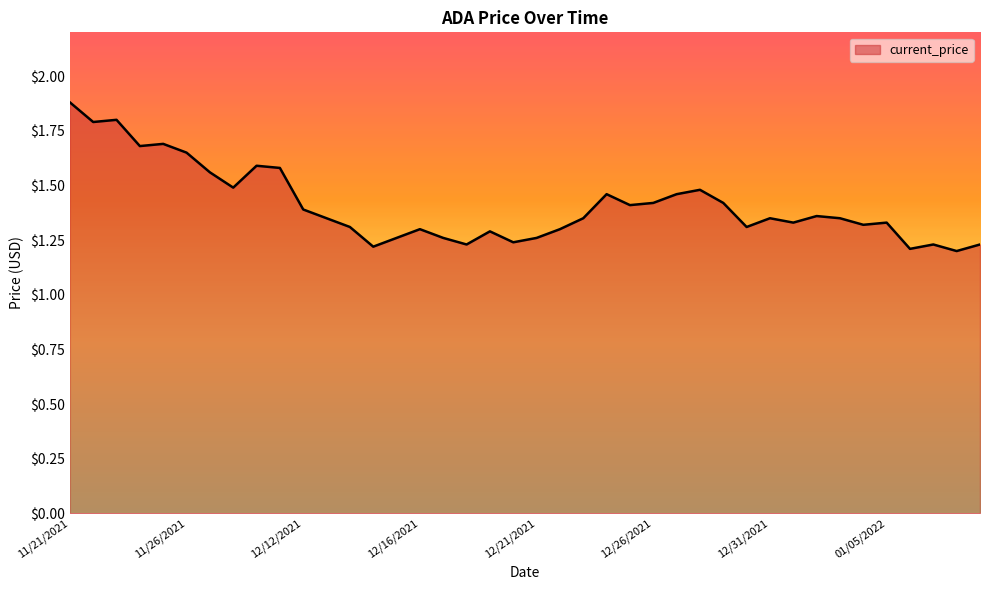

What is the greatest value displayed?

1.9